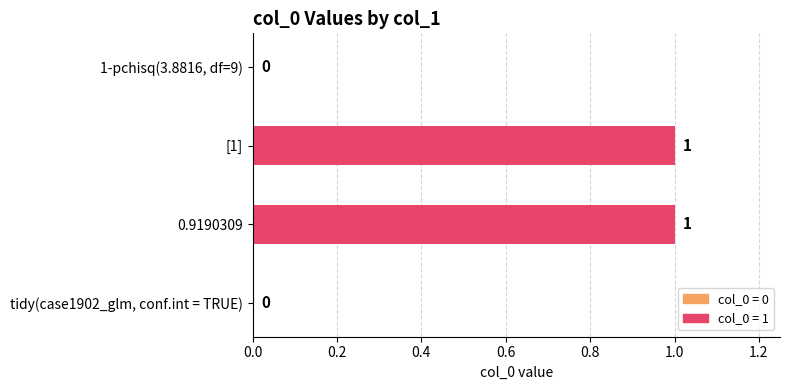

How many series are shown in this chart?

1